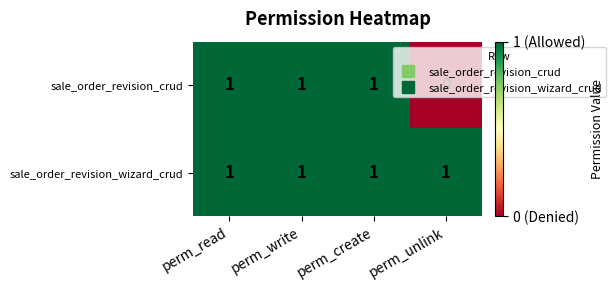

At how many categories does at least one series exceed 0?

4